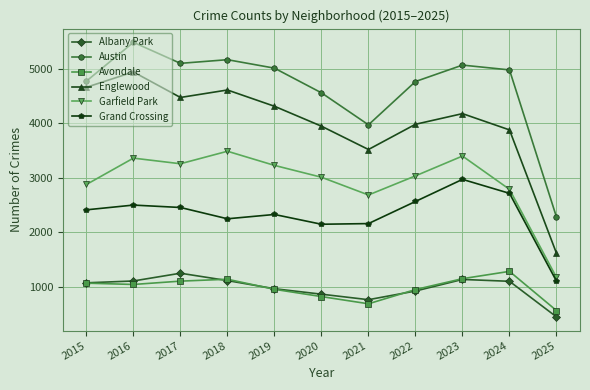

How many data points in Avondale are less than 1046?

5